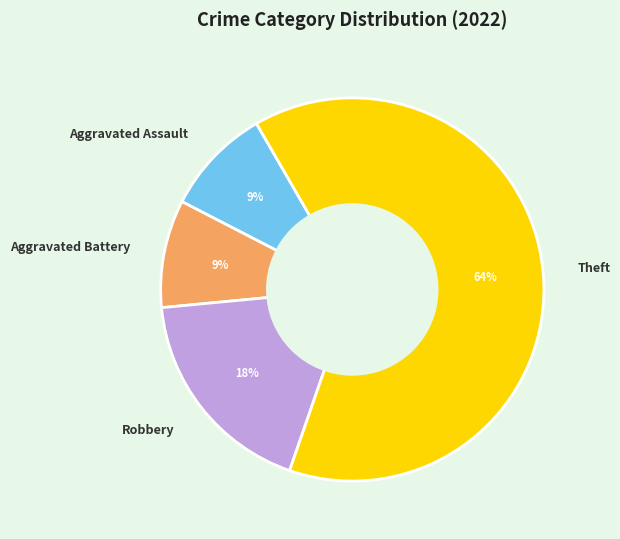

Combined, do Aggravated Battery and Theft account for over 50%?

Yes